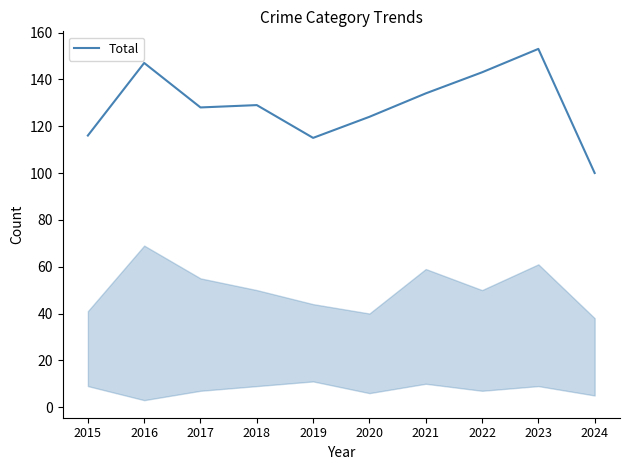

At which category does the chart reach its peak across all series?

2023